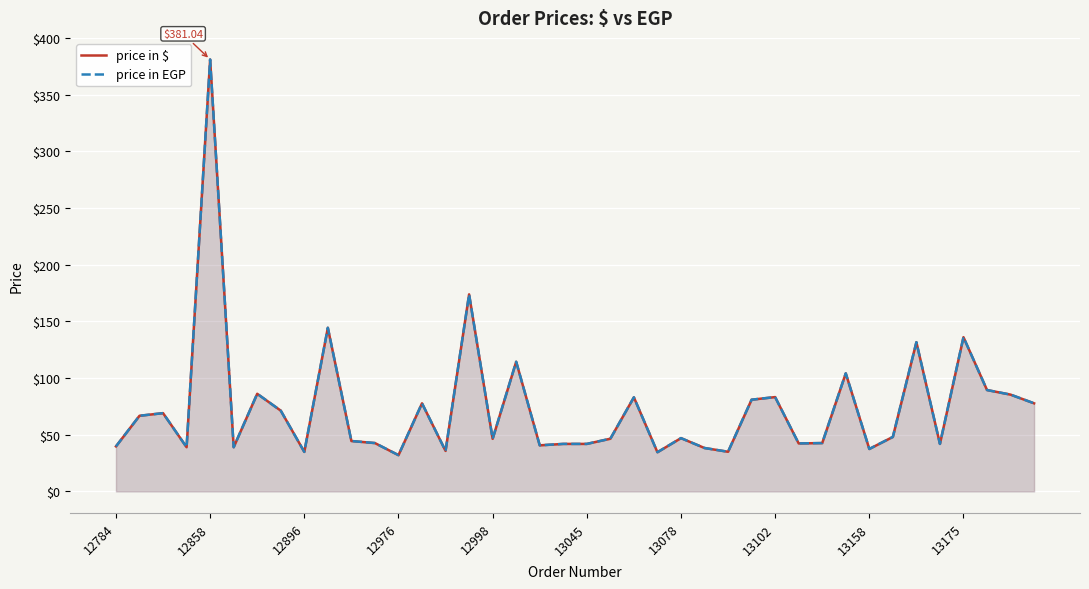

What is the sum of all price in EGP values?

2947.9